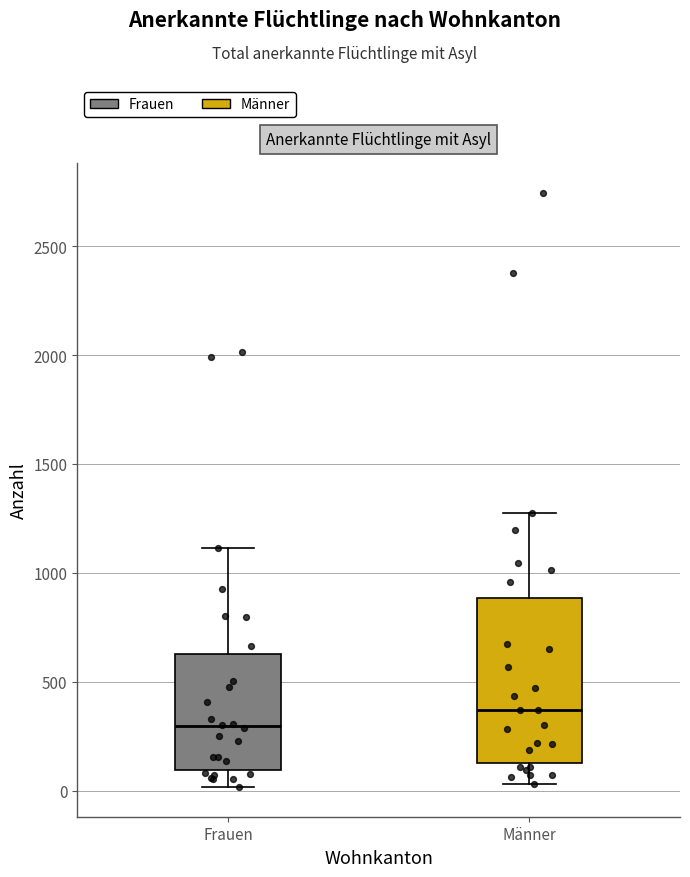

Which box's median line is the highest?

Männer